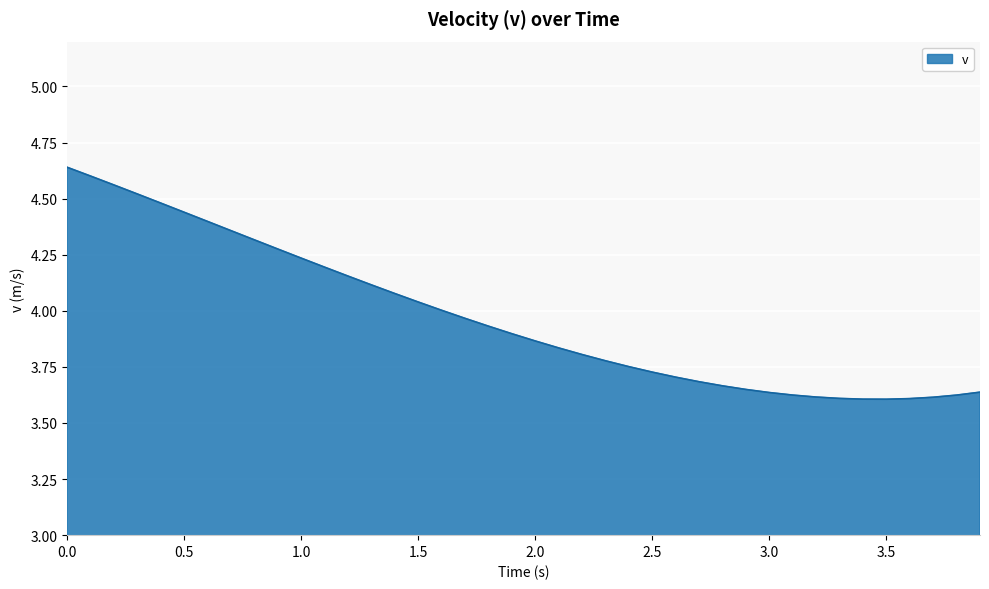

What is the difference between the maximum and minimum values?

1.0